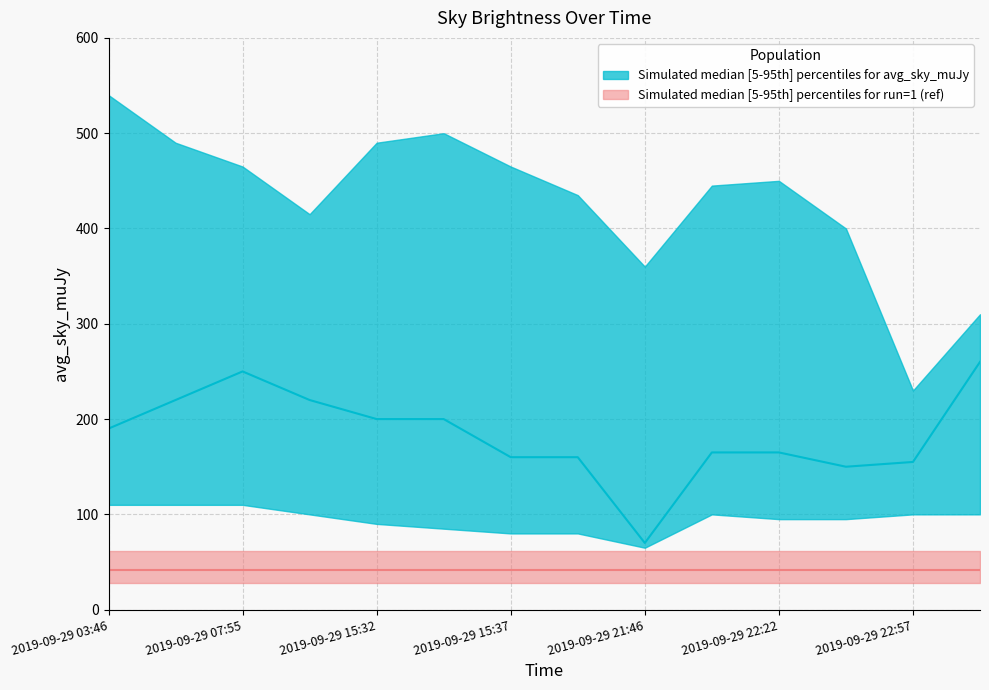

In Simulated median [5-95th] percentiles for avg_sky_muJy median, how many points are lower than both neighbors (excluding endpoints)?

2